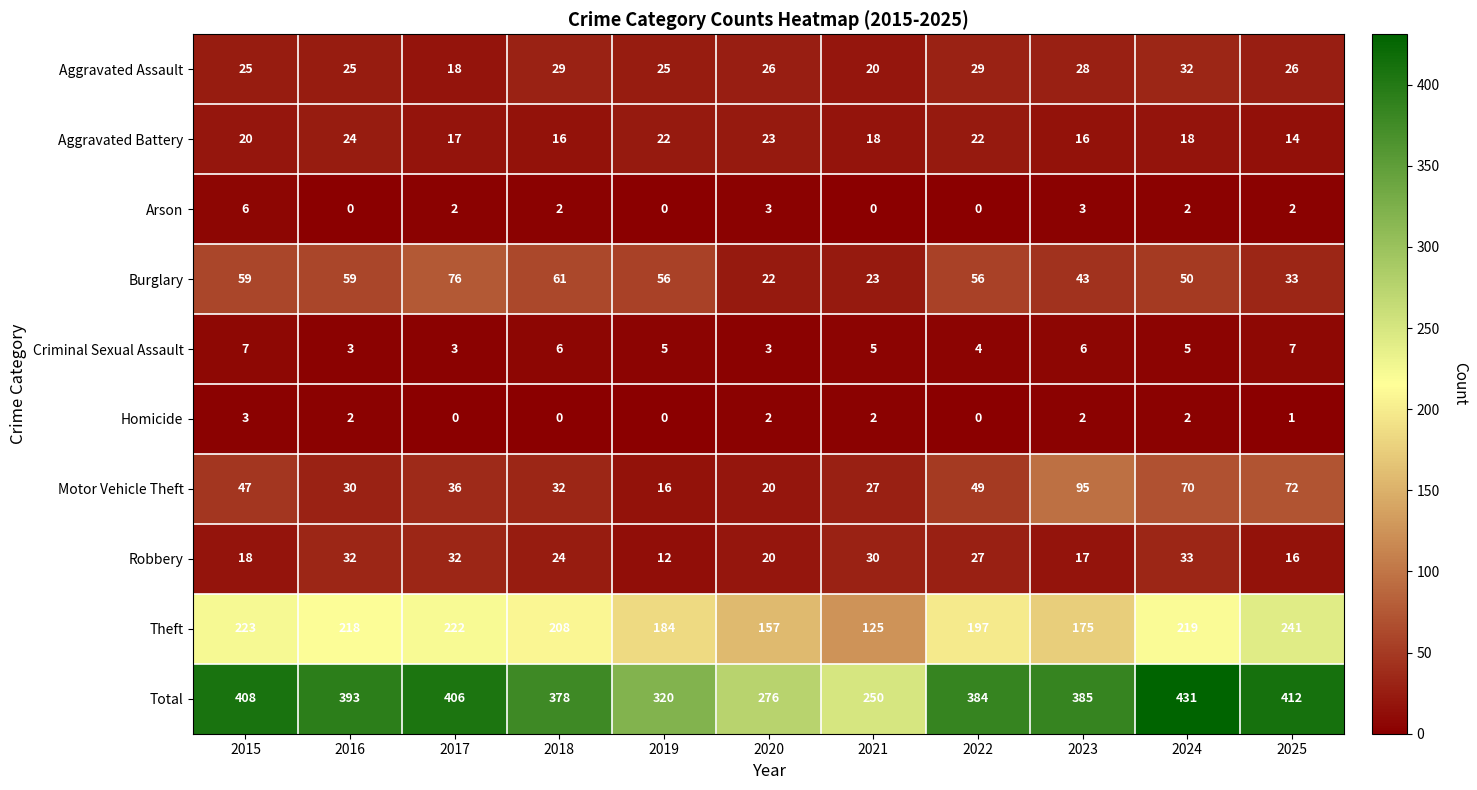

What is the difference between the maximum and minimum values in the Aggravated Battery series?

10